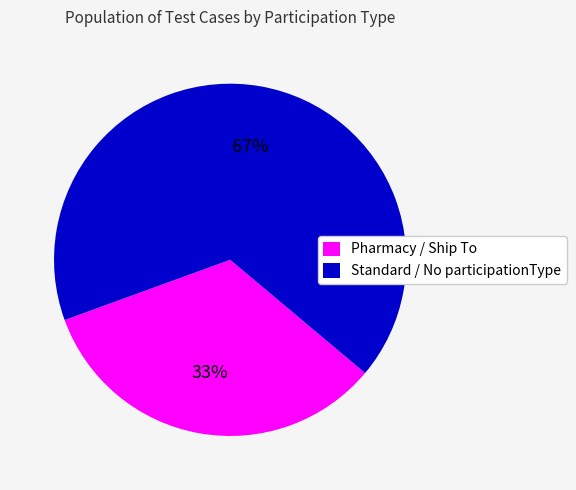

To the nearest percent, what is the average slice percentage?

50%